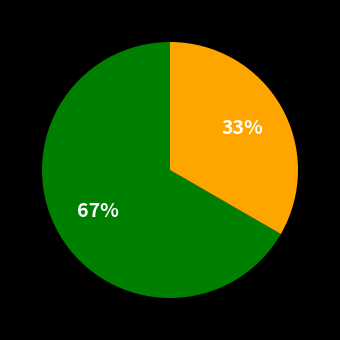

To the nearest percent, what is the average slice percentage?

50%